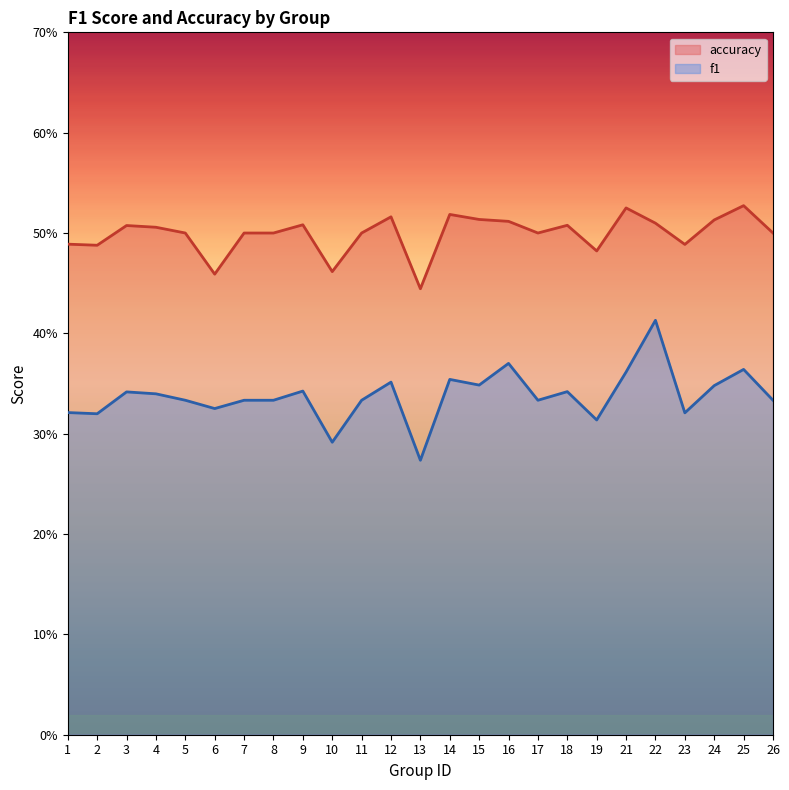

What is the difference between the highest and lowest values at 18?

0.2